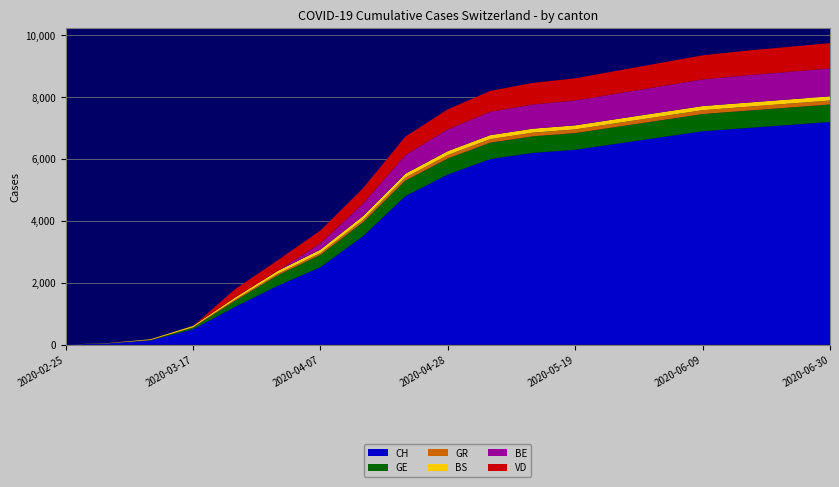

Reading left to right, extract all data points from this chart.

CH: 2020-02-25=0	2020-03-03=36	2020-03-10=132	2020-03-17=492	2020-03-24=1226	2020-03-31=1904	2020-04-07=2500	2020-04-14=3500	2020-04-21=4800	2020-04-28=5500	2020-05-05=6000	2020-05-12=6200	2020-05-19=6300	2020-05-26=6500	2020-06-02=6700	2020-06-09=6900	2020-06-16=7000	2020-06-23=7100	2020-06-30=7200
GE: 2020-02-25=0	2020-03-03=4	2020-03-10=14	2020-03-17=56	2020-03-24=197	2020-03-31=341	2020-04-07=400	2020-04-14=450	2020-04-21=500	2020-04-28=520	2020-05-05=530	2020-05-12=535	2020-05-19=540	2020-05-26=545	2020-06-02=550	2020-06-09=555	2020-06-16=560	2020-06-23=562	2020-06-30=565
GR: 2020-02-25=0	2020-03-03=0	2020-03-10=0	2020-03-17=8	2020-03-24=38	2020-03-31=48	2020-04-07=60	2020-04-14=80	2020-04-21=100	2020-04-28=110	2020-05-05=115	2020-05-12=118	2020-05-19=120	2020-05-26=122	2020-06-02=124	2020-06-09=125	2020-06-16=126	2020-06-23=127	2020-06-30=128
BS: 2020-02-25=0	2020-03-03=8	2020-03-10=25	2020-03-17=45	2020-03-24=66	2020-03-31=92	2020-04-07=110	2020-04-14=120	2020-04-21=125	2020-04-28=128	2020-05-05=130	2020-05-12=131	2020-05-19=132	2020-05-26=133	2020-06-02=134	2020-06-09=135	2020-06-16=136	2020-06-23=137	2020-06-30=138
BE: 2020-02-25=0	2020-03-03=0	2020-03-10=0	2020-03-17=0	2020-03-24=0	2020-03-31=0	2020-04-07=200	2020-04-14=400	2020-04-21=600	2020-04-28=700	2020-05-05=750	2020-05-12=780	2020-05-19=800	2020-05-26=820	2020-06-02=840	2020-06-09=860	2020-06-16=880	2020-06-23=890	2020-06-30=900
VD: 2020-02-25=0	2020-03-03=0	2020-03-10=0	2020-03-17=0	2020-03-24=274	2020-03-31=346	2020-04-07=420	2020-04-14=500	2020-04-21=600	2020-04-28=650	2020-05-05=680	2020-05-12=700	2020-05-19=720	2020-05-26=740	2020-06-02=760	2020-06-09=780	2020-06-16=800	2020-06-23=810	2020-06-30=820